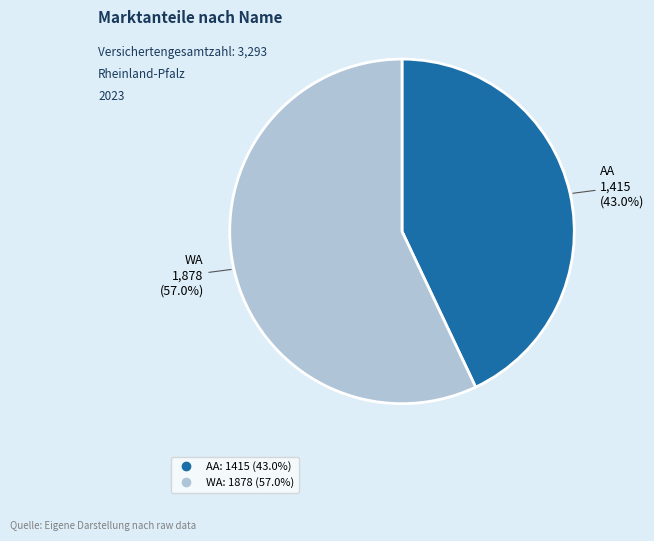

What is the largest slice in the pie chart?

WA